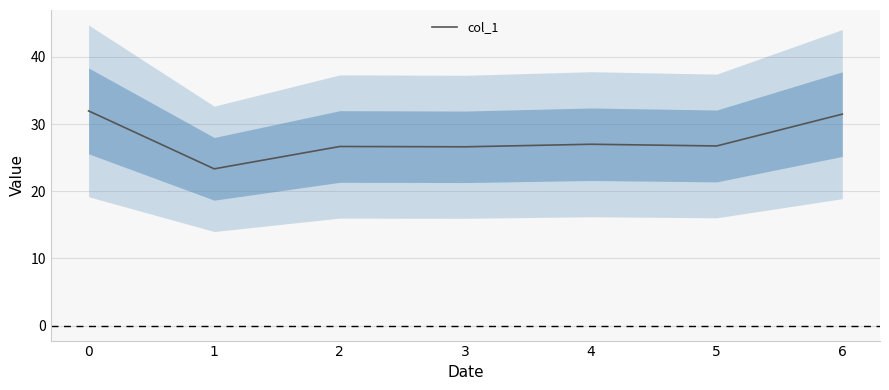

What is the maximum value shown in the chart?

32.0